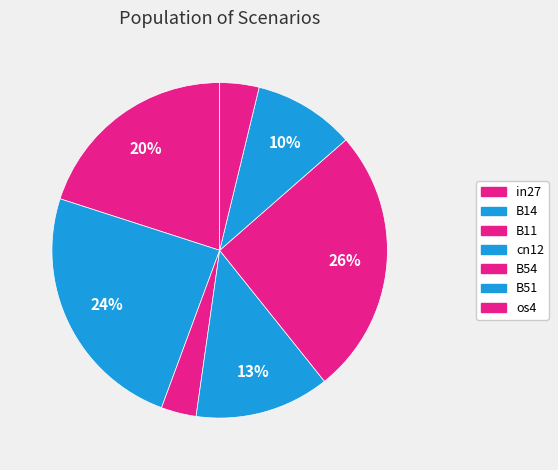

How many segments does this pie chart have?

7